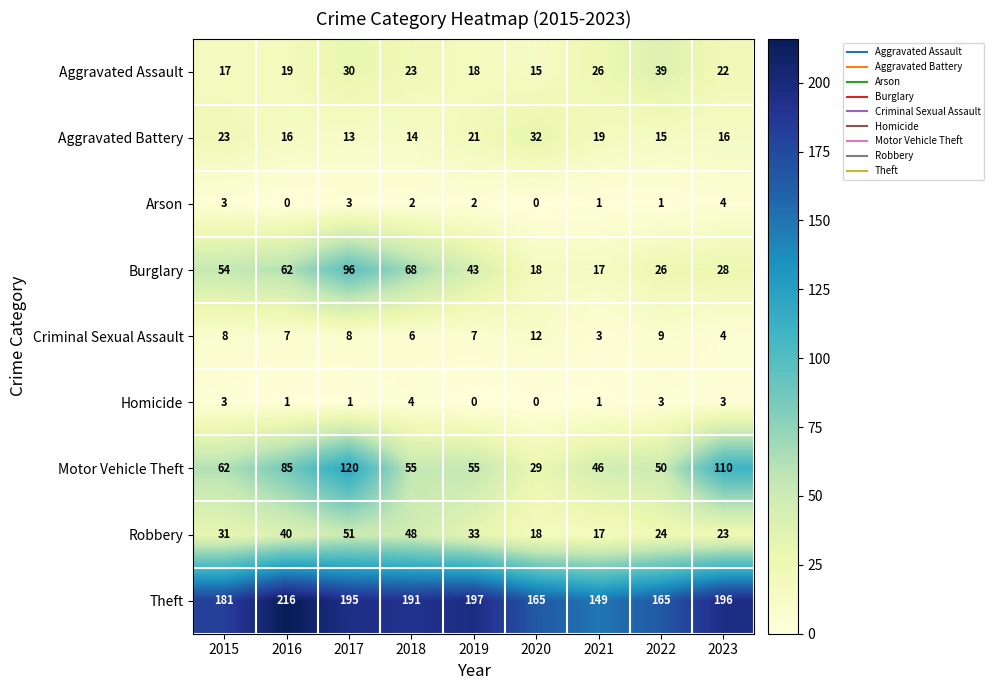

True or false: Aggravated Assault has a value of 29 at 2019.

False